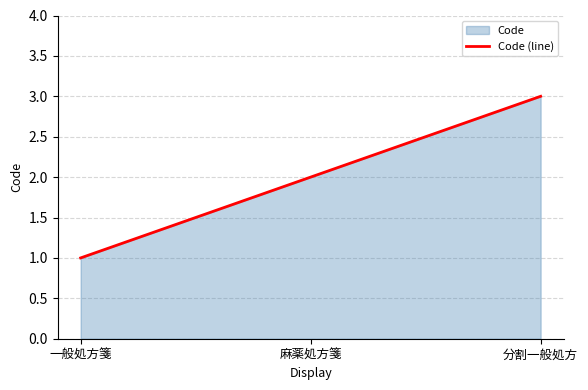

How many values are below 2?

1